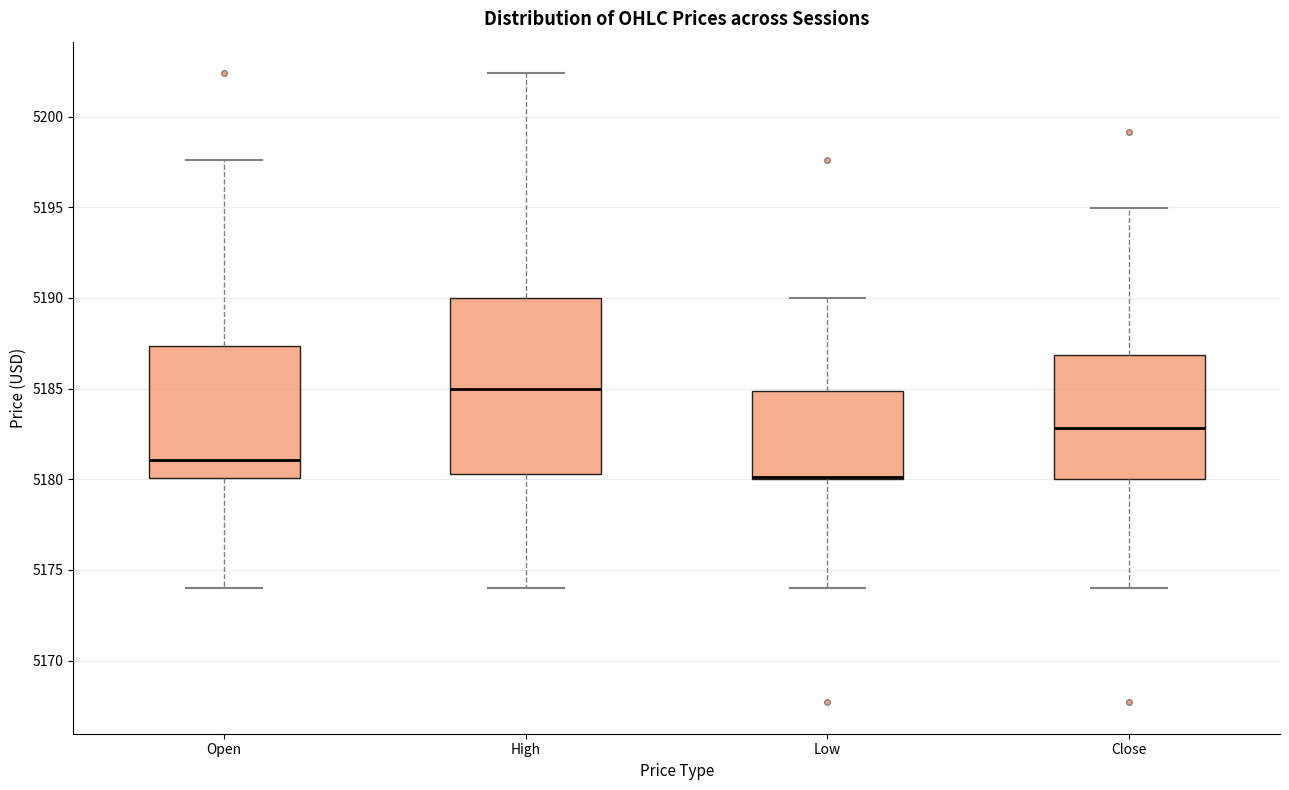

Where does the lower whisker of the box for Open end on the y-axis? The values are not printed on the chart, so give them approximately, as read against the axis.

5174.0